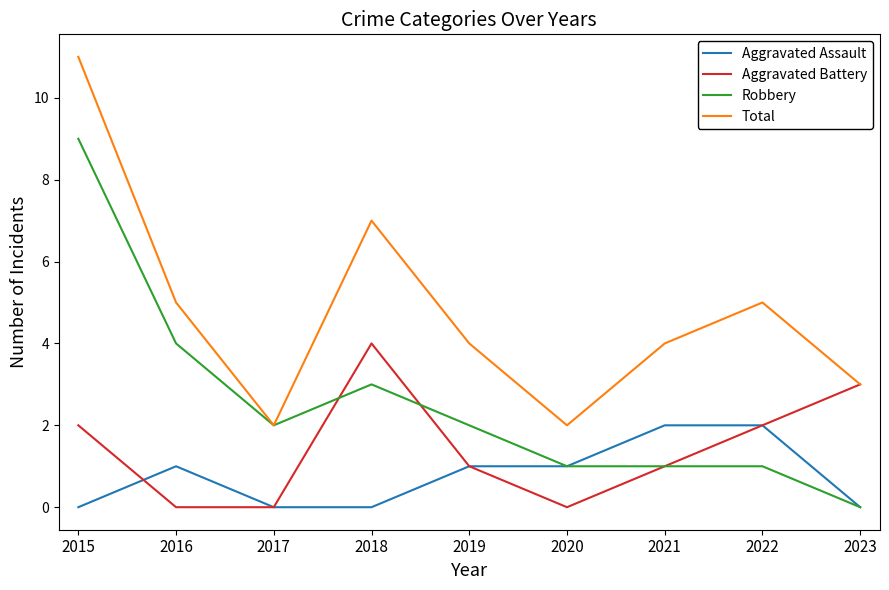

True or false: Aggravated Assault and Total intersect in this chart.

False